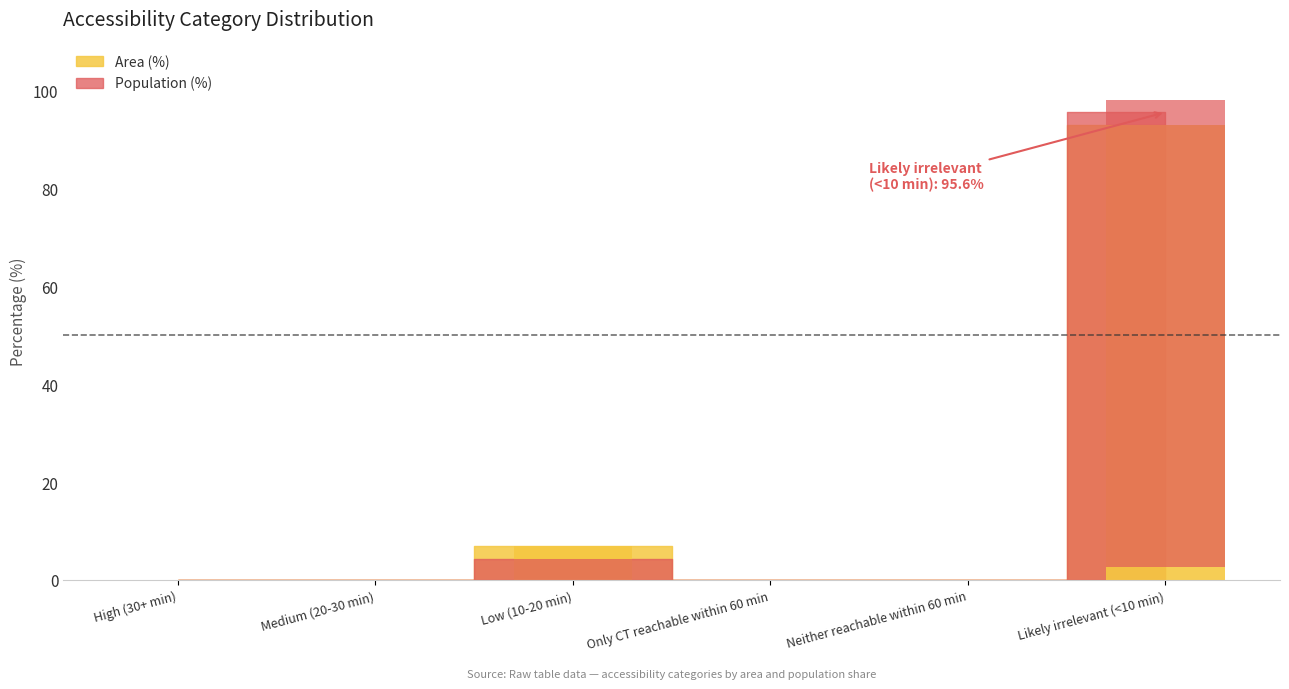

Between Likely irrelevant (<10 min) and Only CT reachable within 60 min, which is larger?

Likely irrelevant (<10 min)